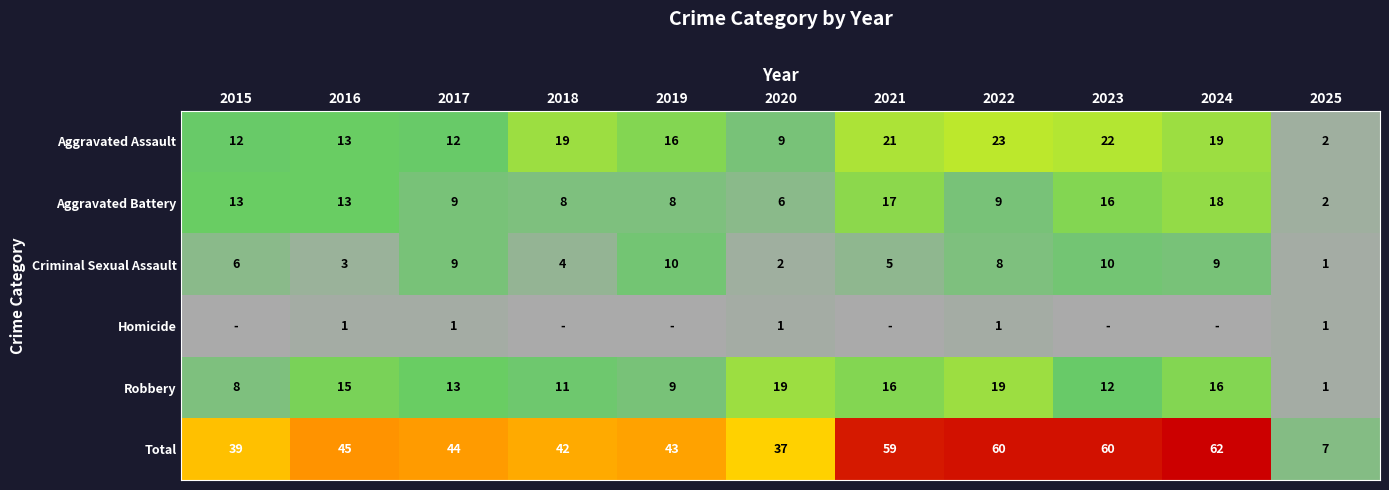

Is it true that Aggravated Assault equals 13 at 2016?

True